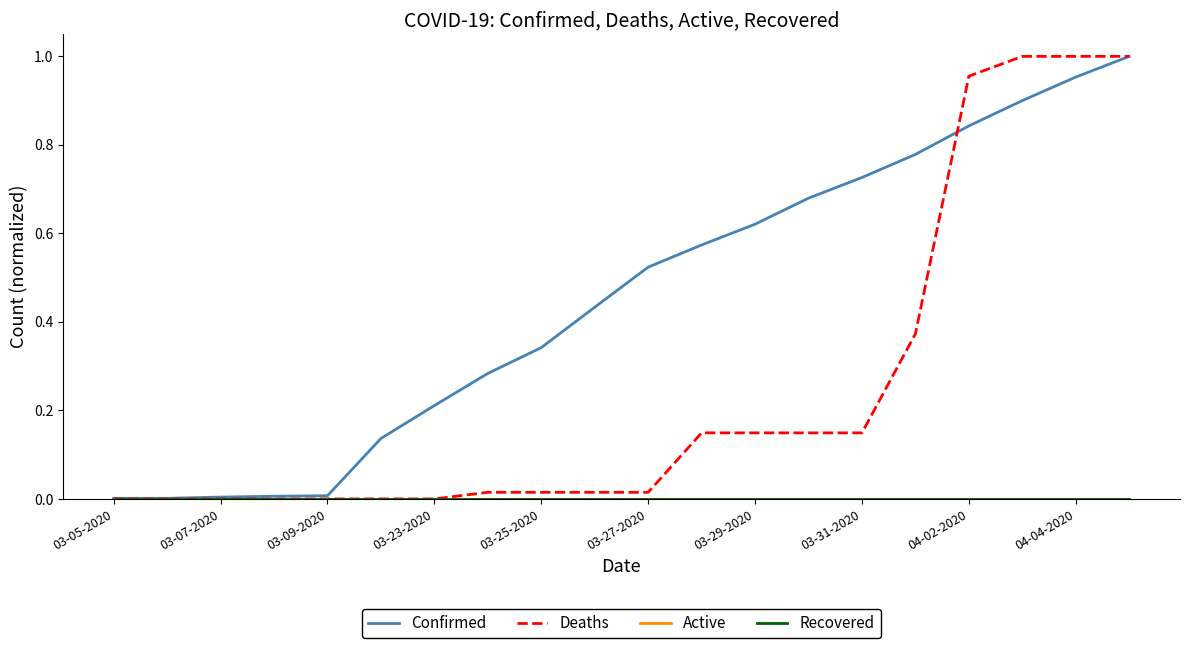

Which category has the lowest value across all series?

03-05-2020